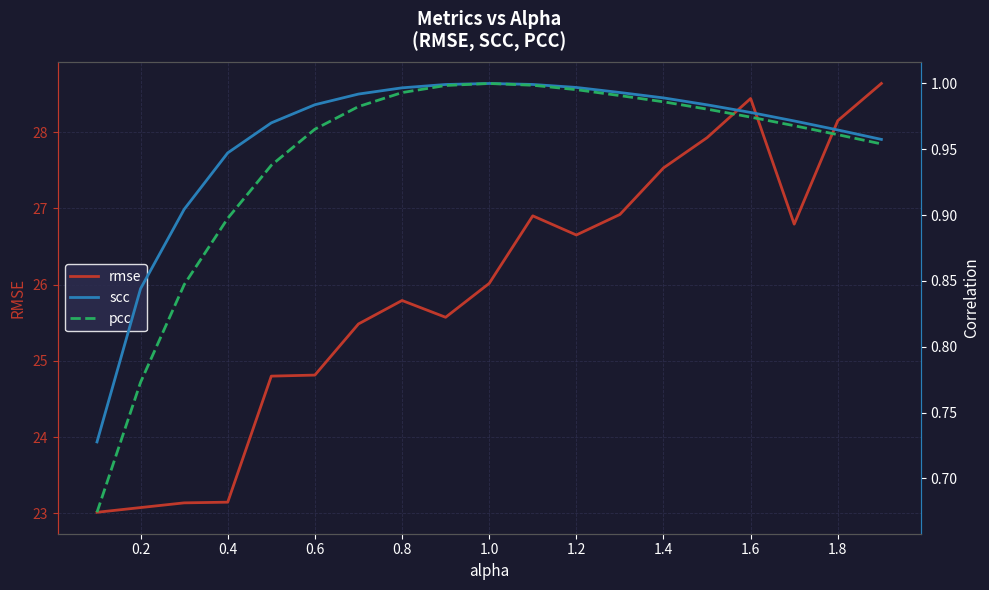

True or false: rmse and pcc intersect in this chart.

False